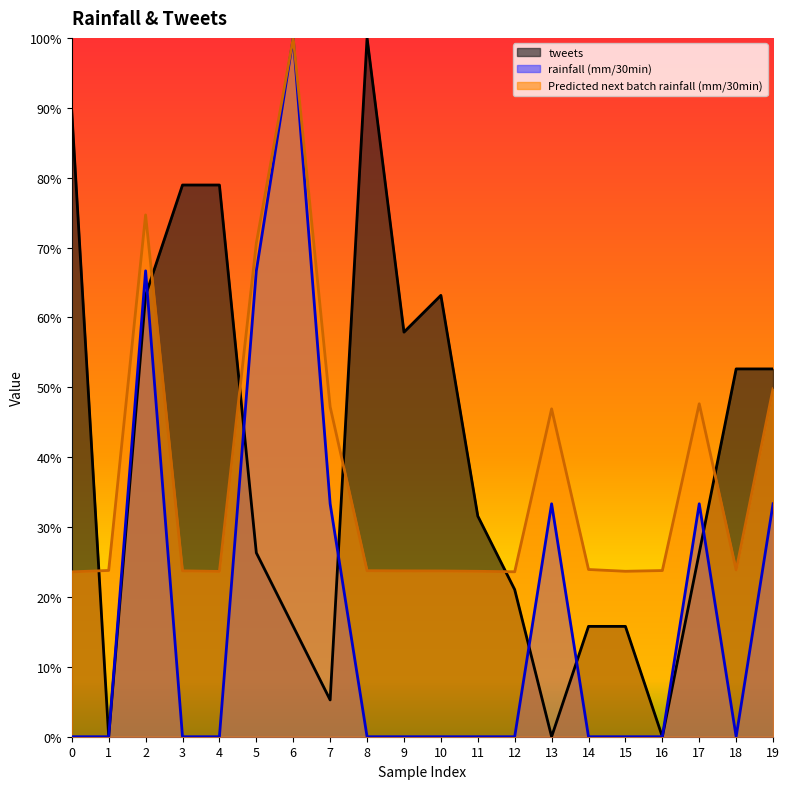

What is the difference between the maximum and minimum values in the Predicted next batch rainfall (mm/30min) series?

0.8